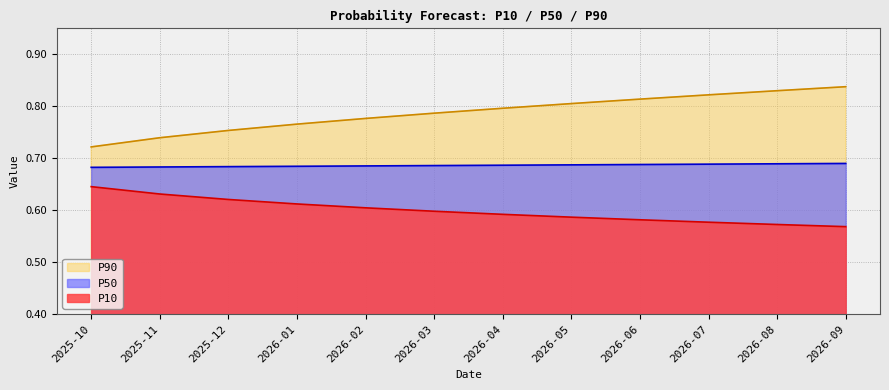

List the series in order of their overall mean, lowest first.

P10, P50, P90